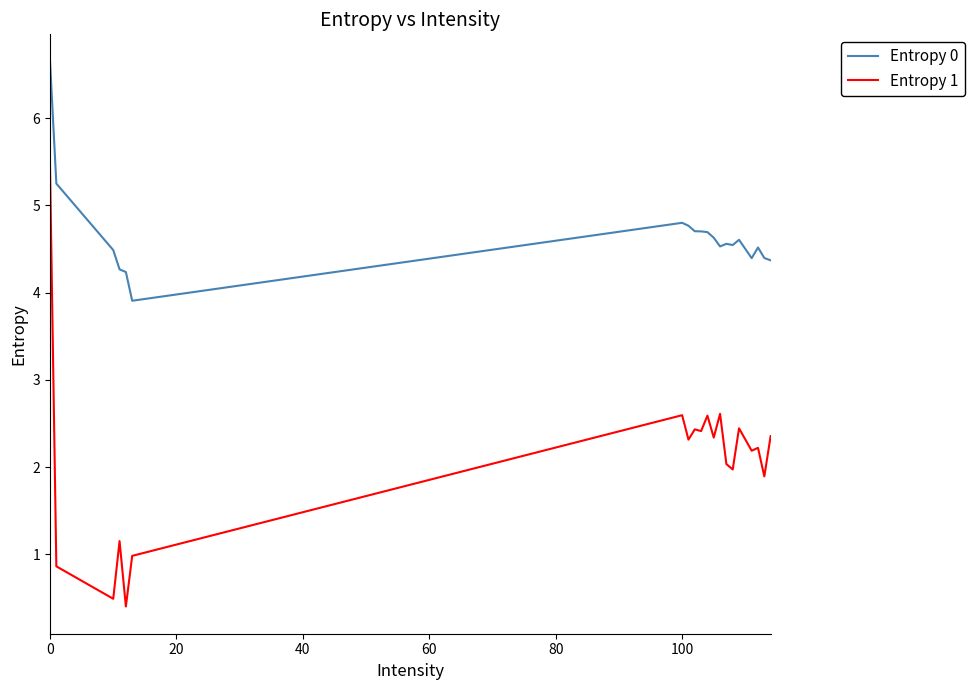

List the series in order of their peak value, lowest first.

Entropy 1, Entropy 0